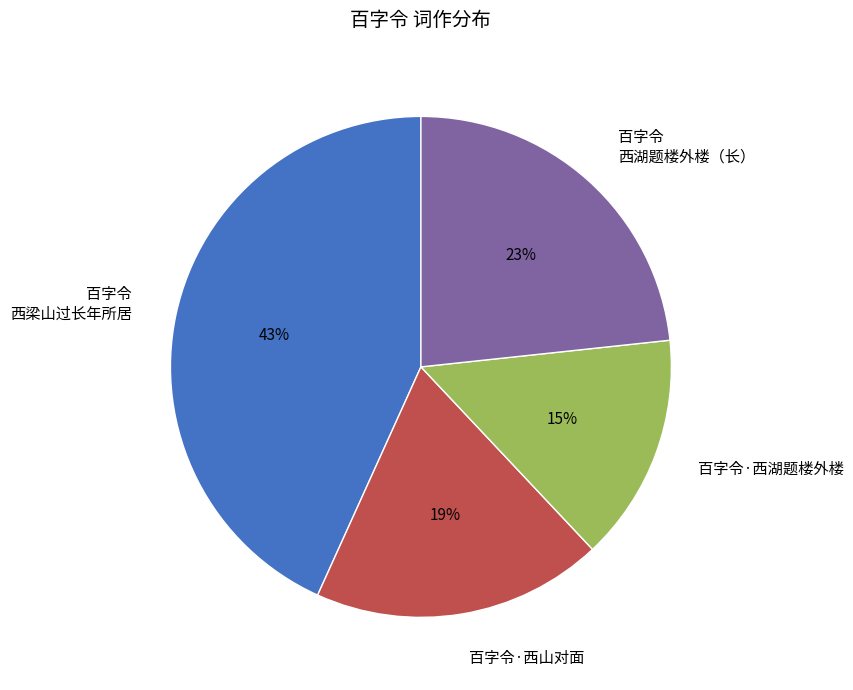

To the nearest percent, what portion does 百字令·西山对面 represent?

19%